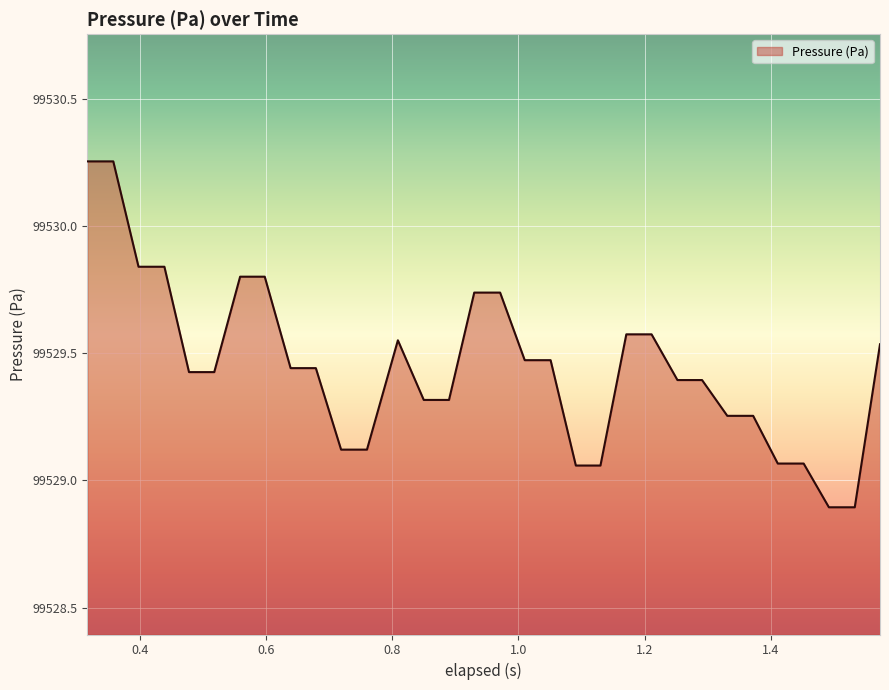

What is the difference between the maximum and minimum values?

1.4